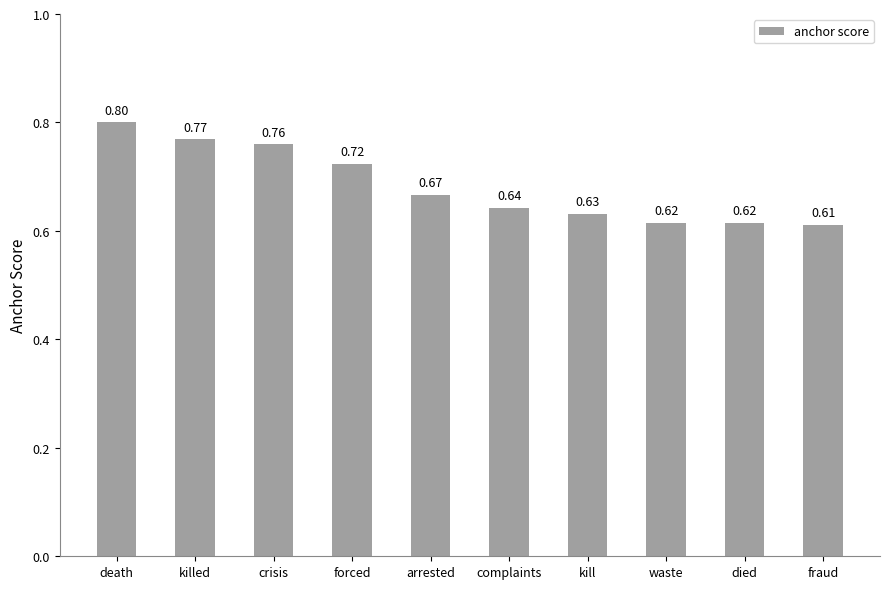

What is the maximum value shown in the chart?

0.8